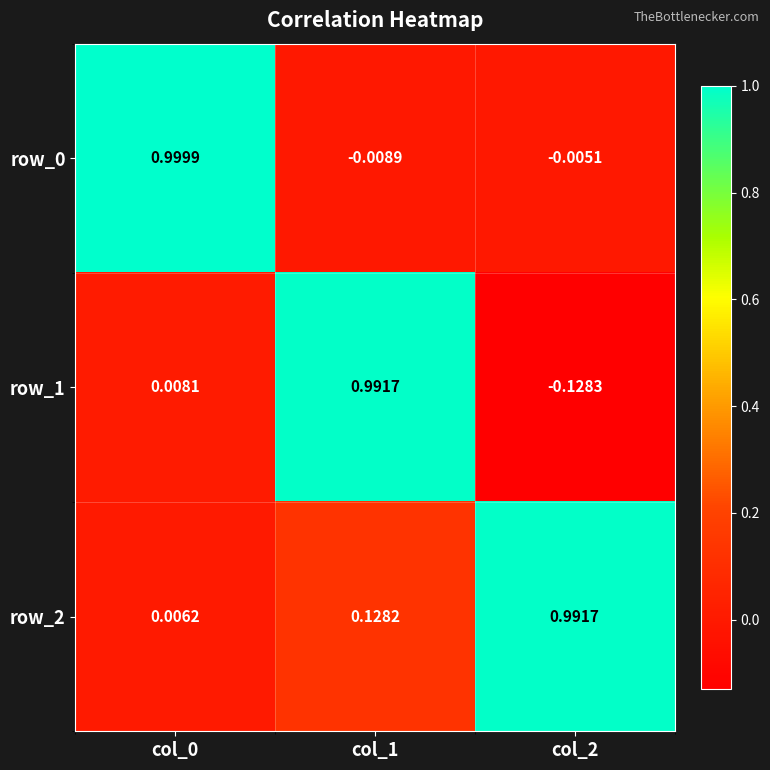

At which category is the sum across all series the highest?

col_1